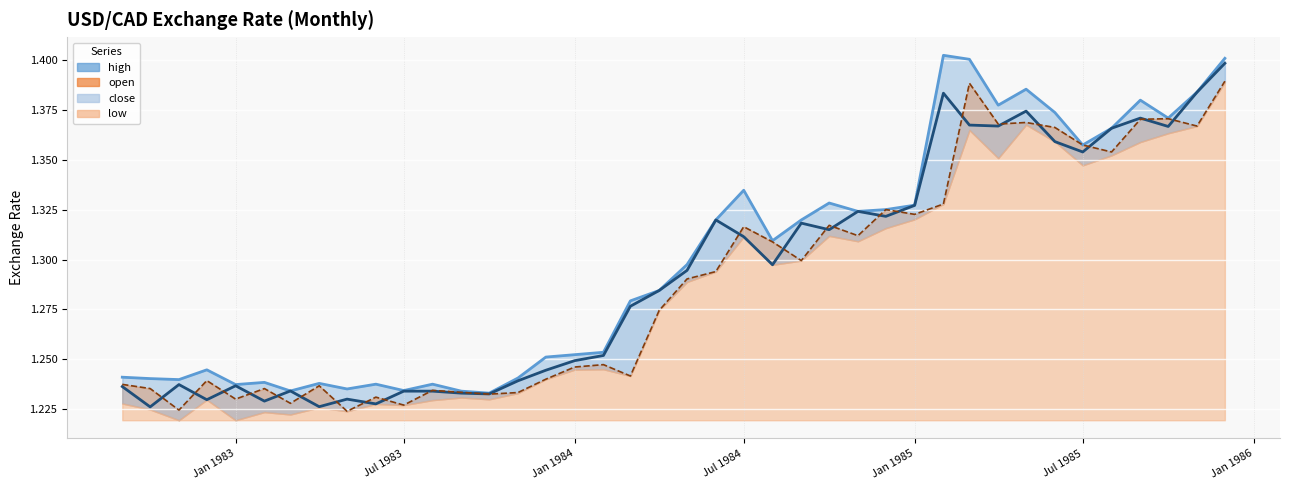

At which category is the sum across all series the highest?

1985-12